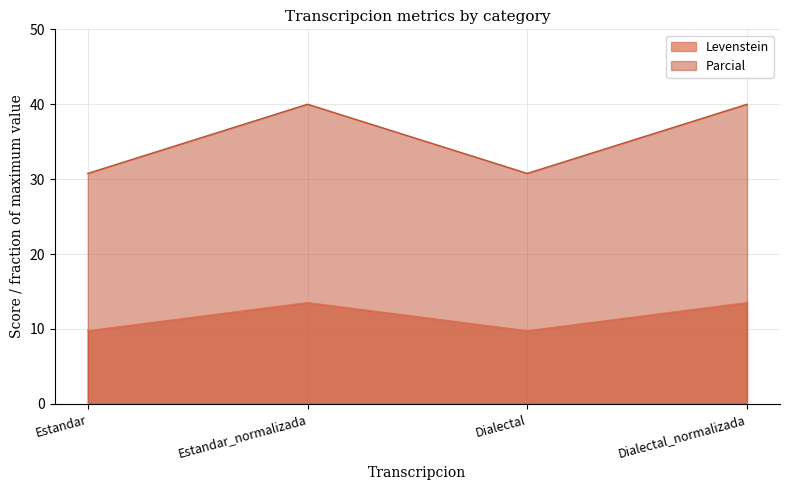

True or false: Levenstein and Parcial intersect in this chart.

False